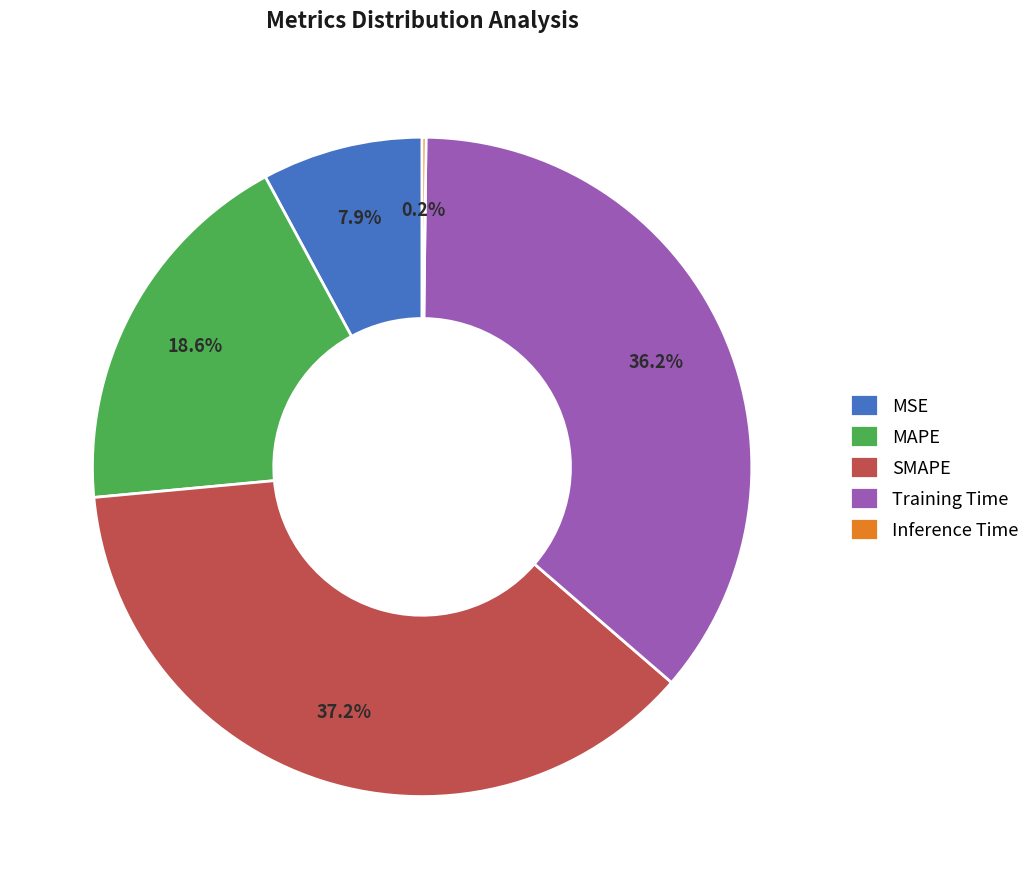

To the nearest percent, what is the average slice percentage?

20%